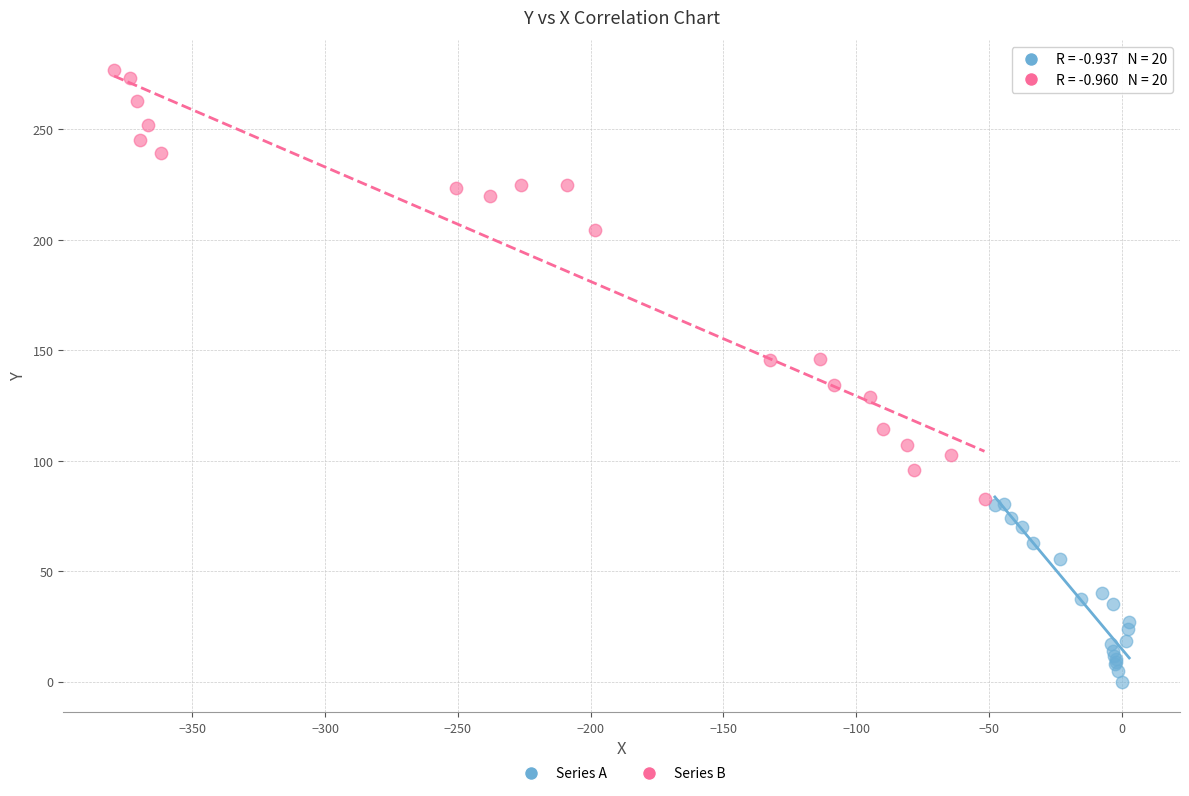

Which series contains the highest Y value?

Series B